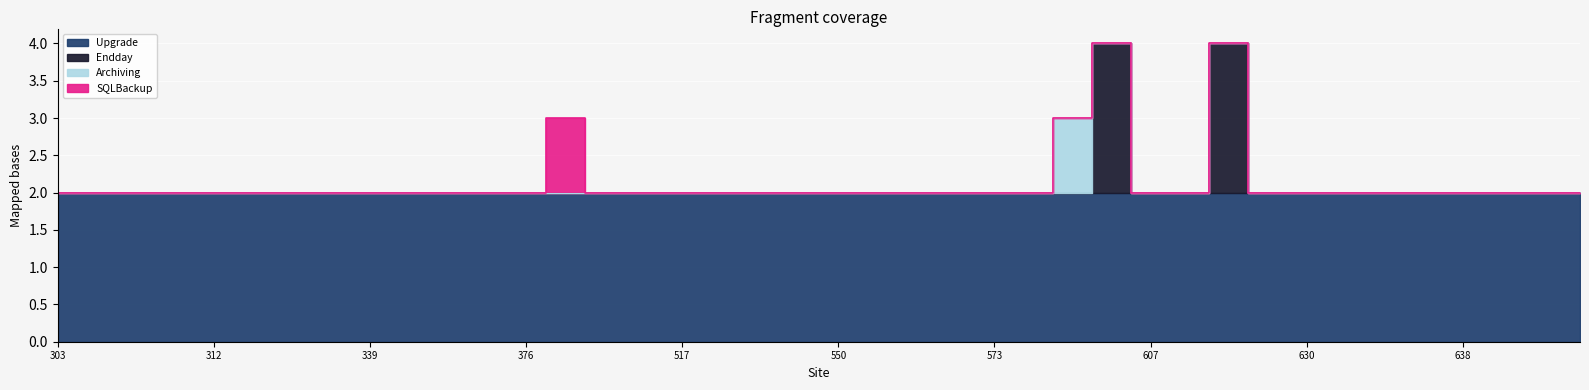

The Endday series shows 0 at 635. True or false?

True